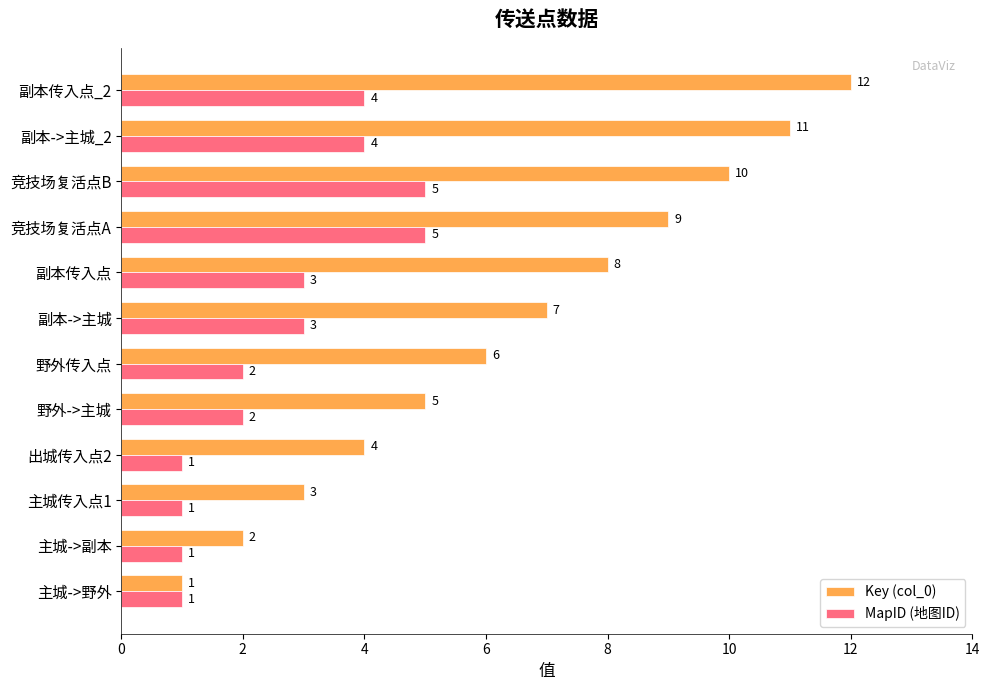

At which label is Key (col_0) closest to 6?

野外传入点